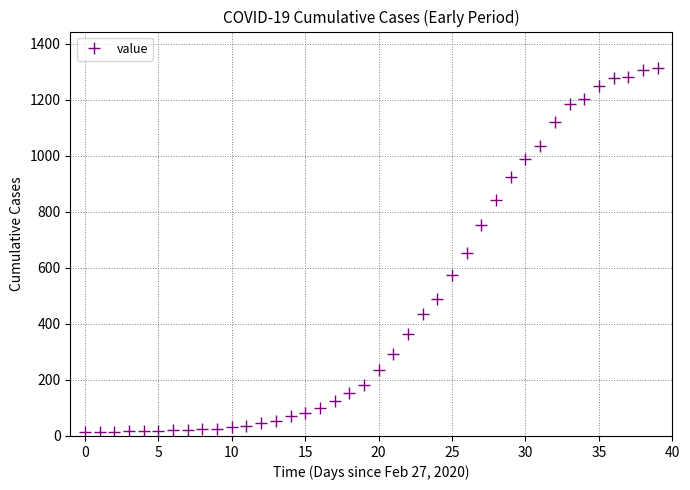

Count the number of categories in the chart.

40